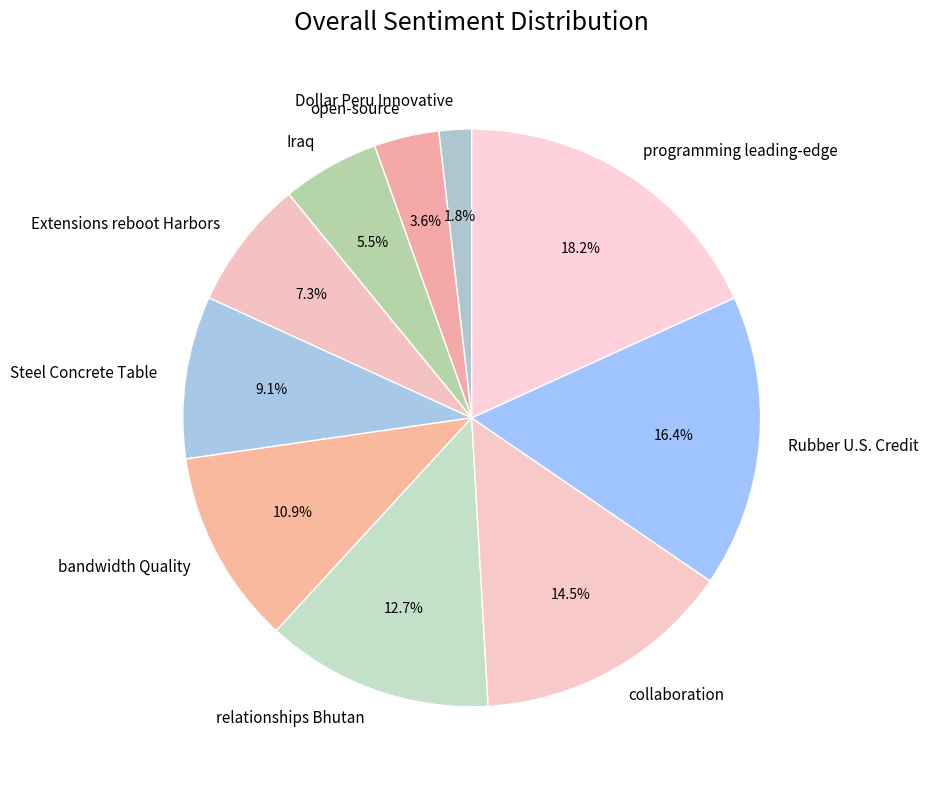

To the nearest percent, what is the difference between the largest and smallest slice percentages?

16%